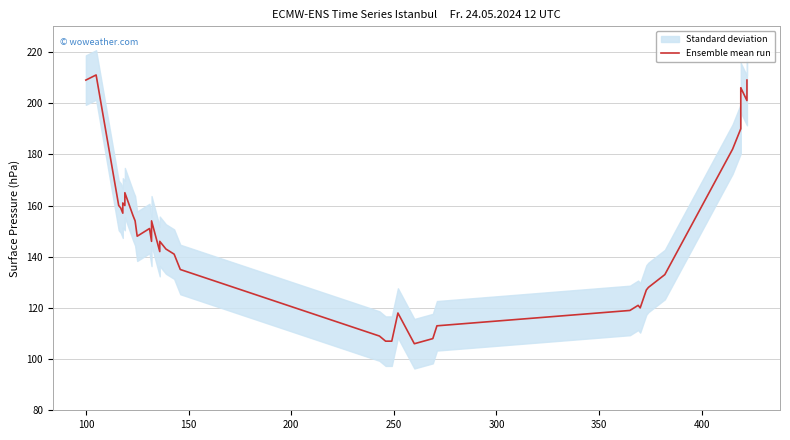

Reading left to right, list all the values displayed in this chart.

209	211	160	159	157	161	160	165	156	154	148	151	146	154	145	142	146	143	141	135	109	107	107	118	106	108	113	119	121	120	127	128	133	182	190	205	206	201	204	209